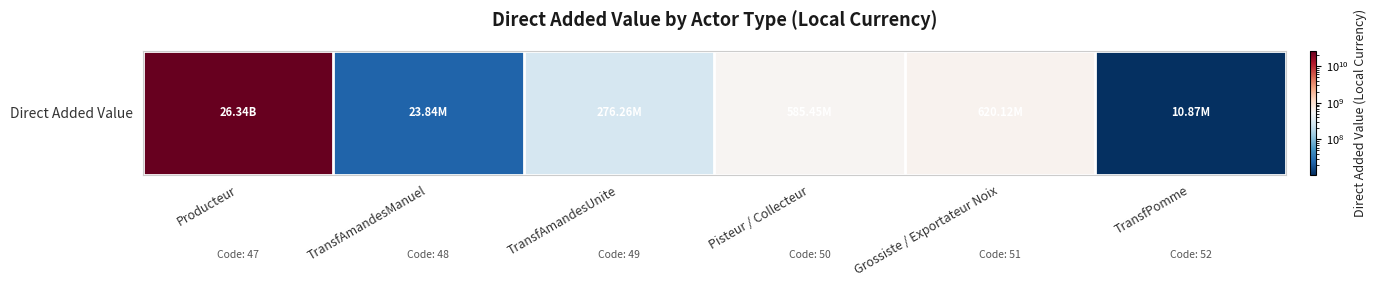

Rank the categories by value from highest to lowest.

Producteur, Grossiste / Exportateur Noix, Pisteur / Collecteur, TransfAmandesUnite, TransfAmandesManuel, TransfPomme